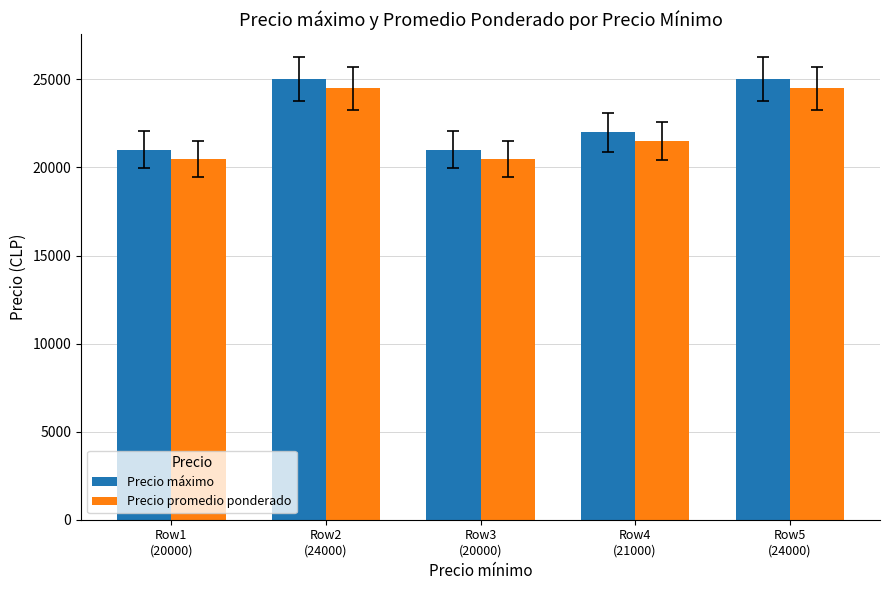

What is the lowest value of the Precio máximo series?

21000